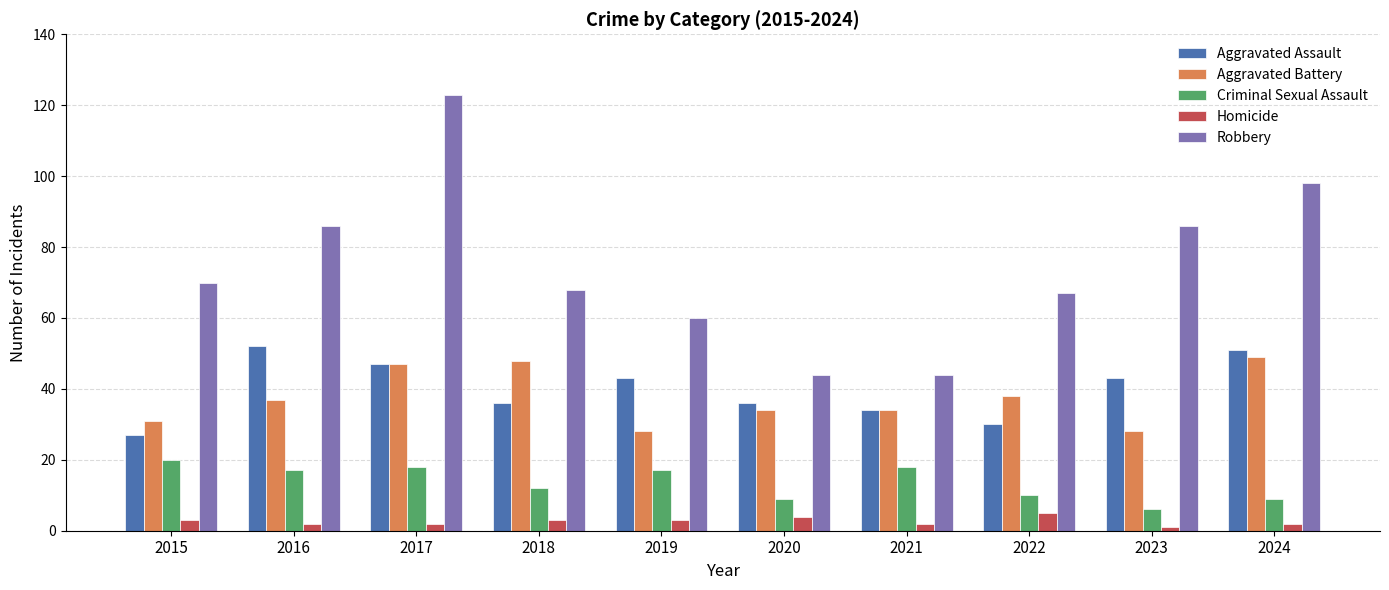

Between 2018 and 2024, which series saw the biggest shift?

Robbery